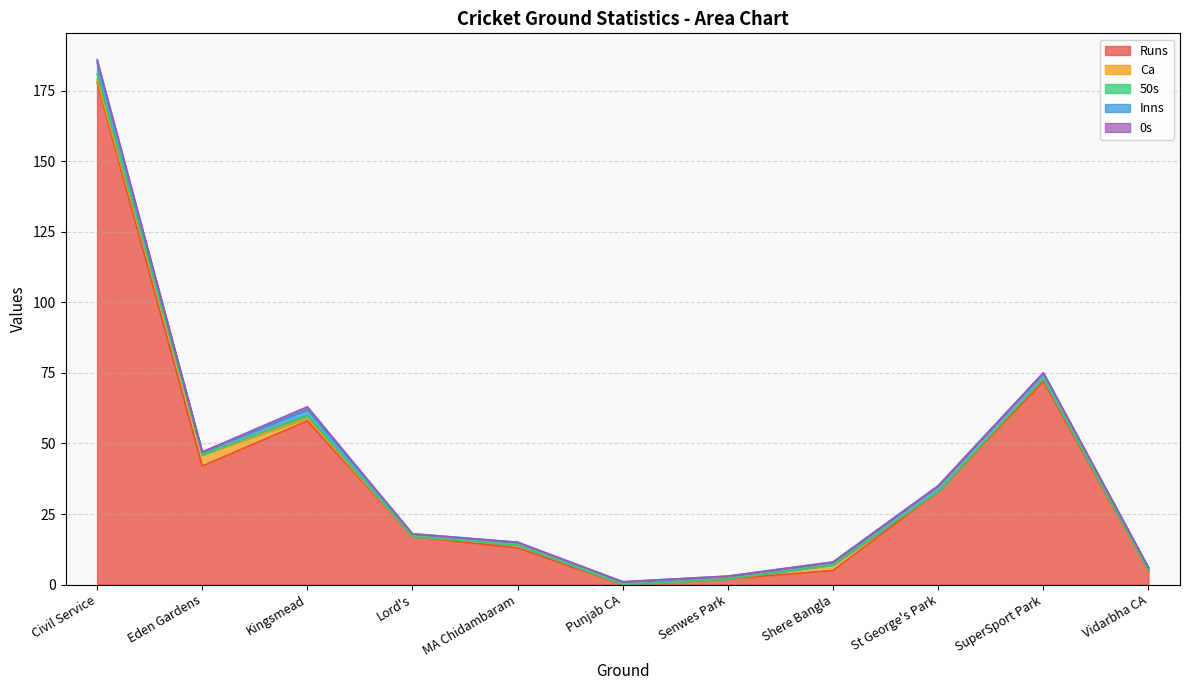

What is the label of the 5th point from the left?

MA Chidambaram